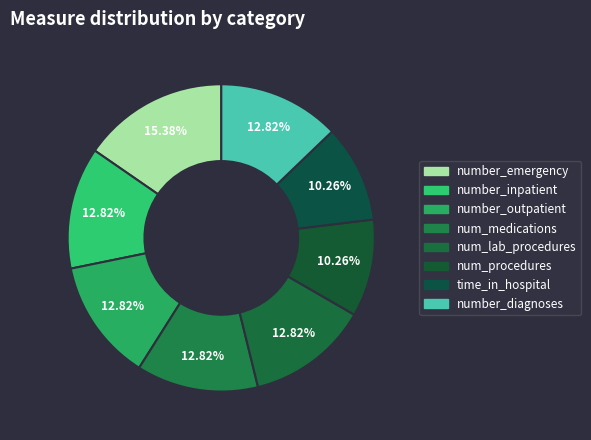

What is the ratio of the value at num_lab_procedures to the value at number_emergency?

0.8